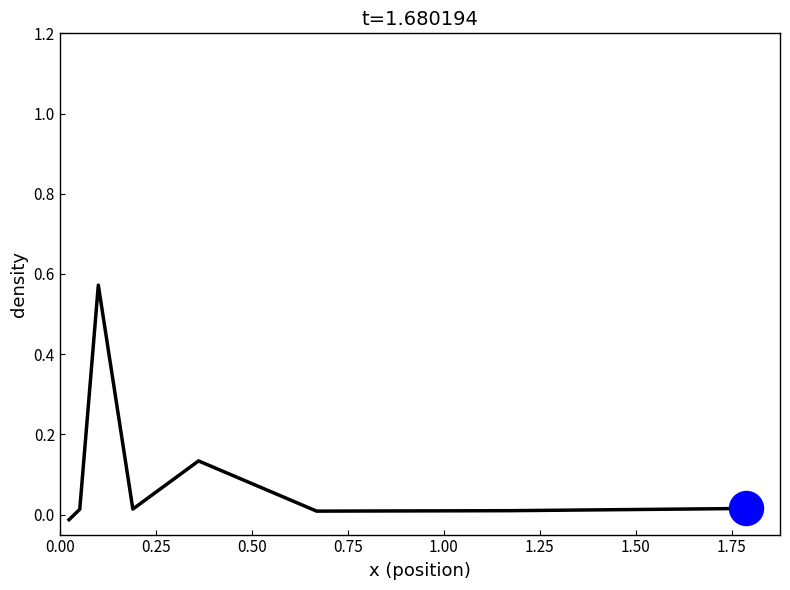

What is the sum of all values?

0.8